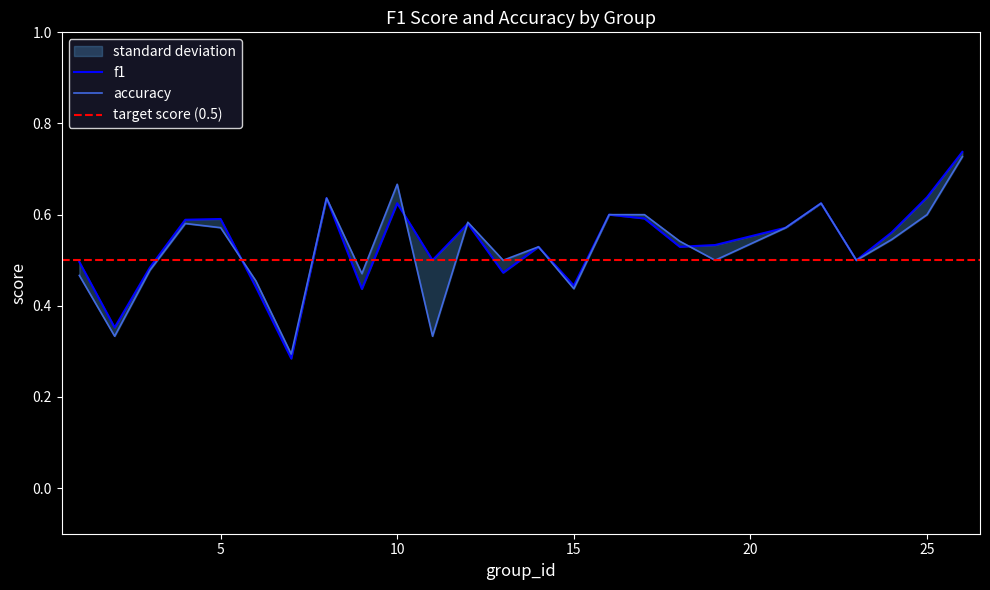

Reading left to right, extract all data points from this chart.

f1: 1=0.5	2=0.4	3=0.5	4=0.6	5=0.6	6=0.4	7=0.3	8=0.6	9=0.4	10=0.6	11=0.5	12=0.6	13=0.5	14=0.5	15=0.4	16=0.6	17=0.6	18=0.5	19=0.5	21=0.6	22=0.6	23=0.5	24=0.6	25=0.6	26=0.7
accuracy: 1=0.5	2=0.3	3=0.5	4=0.6	5=0.6	6=0.5	7=0.3	8=0.6	9=0.5	10=0.7	11=0.3	12=0.6	13=0.5	14=0.5	15=0.4	16=0.6	17=0.6	18=0.5	19=0.5	21=0.6	22=0.6	23=0.5	24=0.5	25=0.6	26=0.7